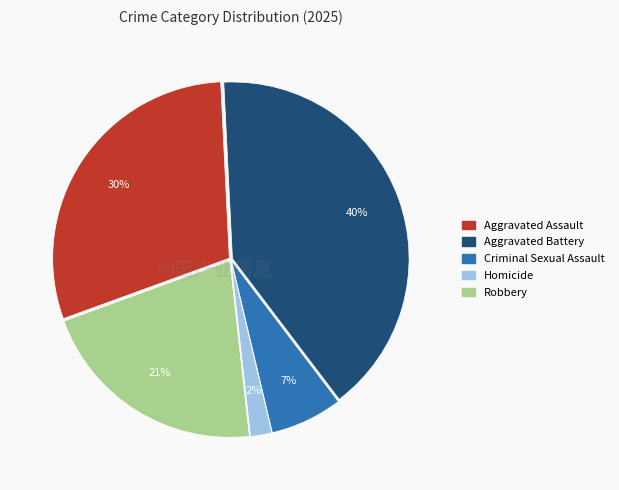

Approximately how many times larger is the value at Aggravated Assault compared to Robbery?

1.4